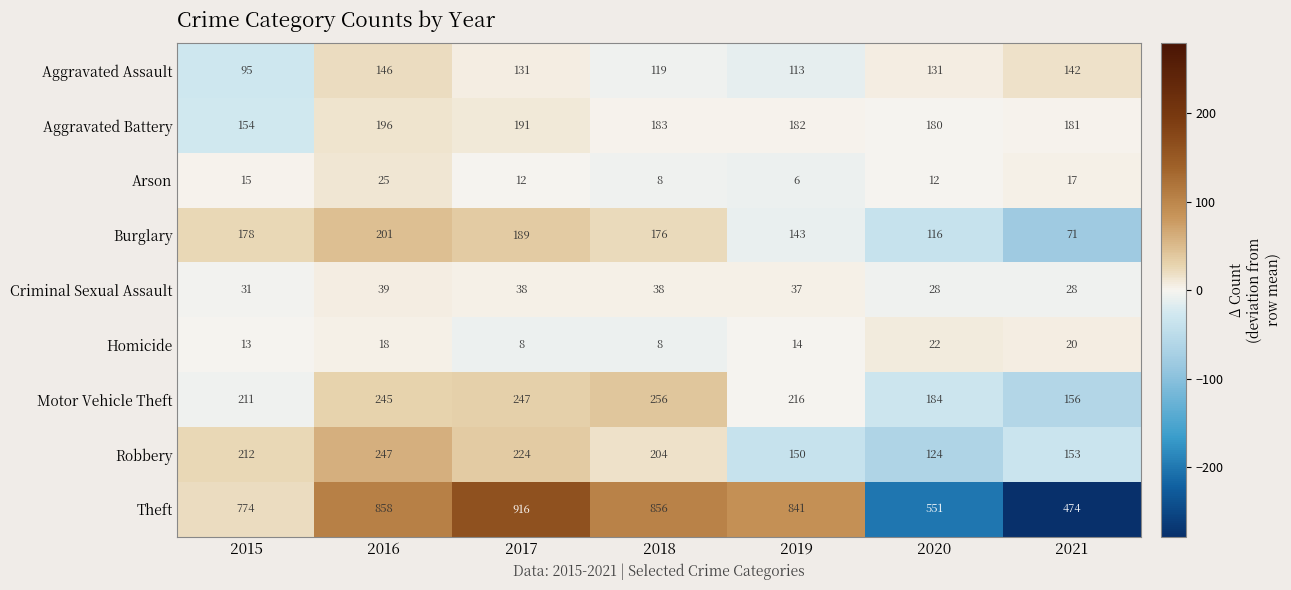

At which category is the sum across all series the highest?

2016